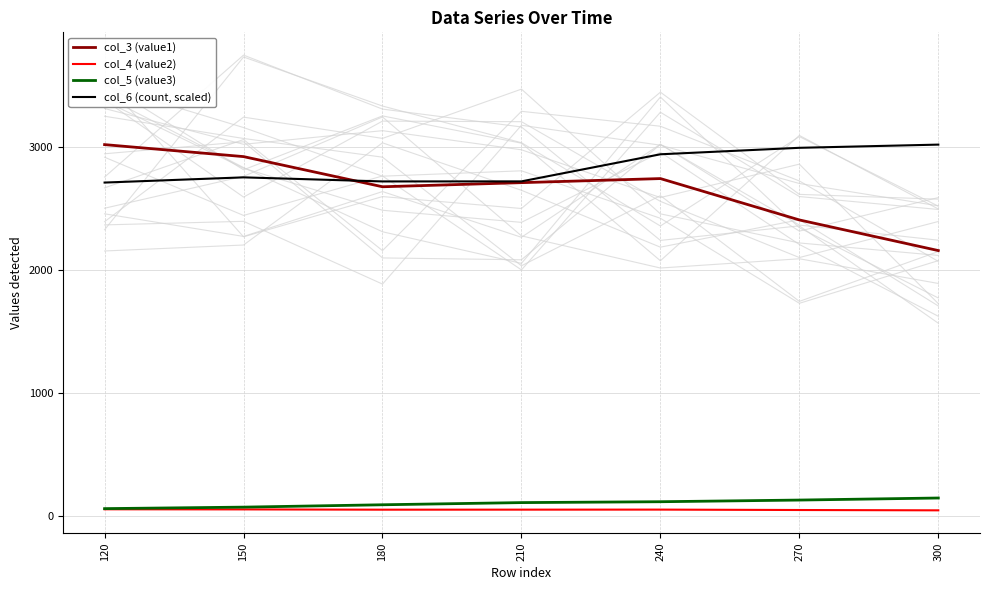

What is the average value of the col_4 (value2) series?

51.5